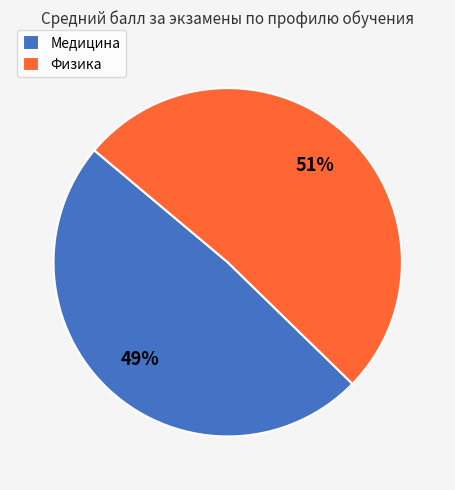

How many segments does this pie chart have?

2